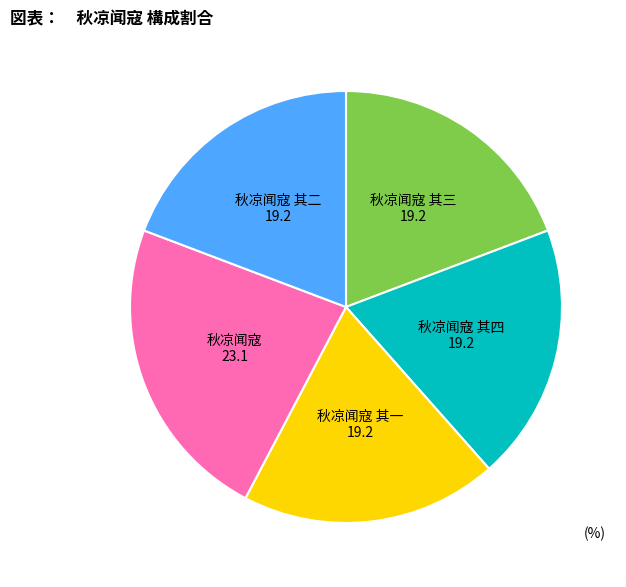

Does 秋凉闻寇 其二 account for over 50% of the chart?

No